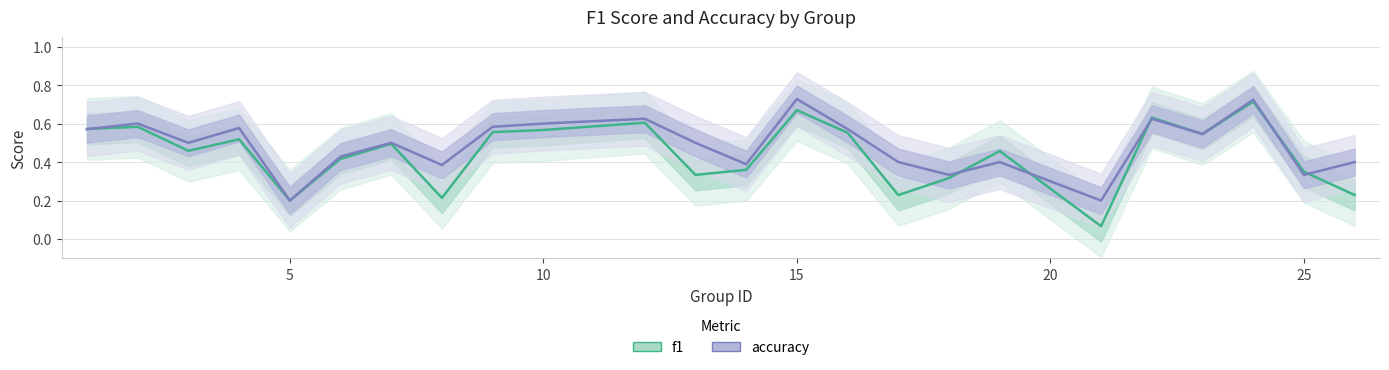

What are all the series names shown in the legend?

f1, accuracy